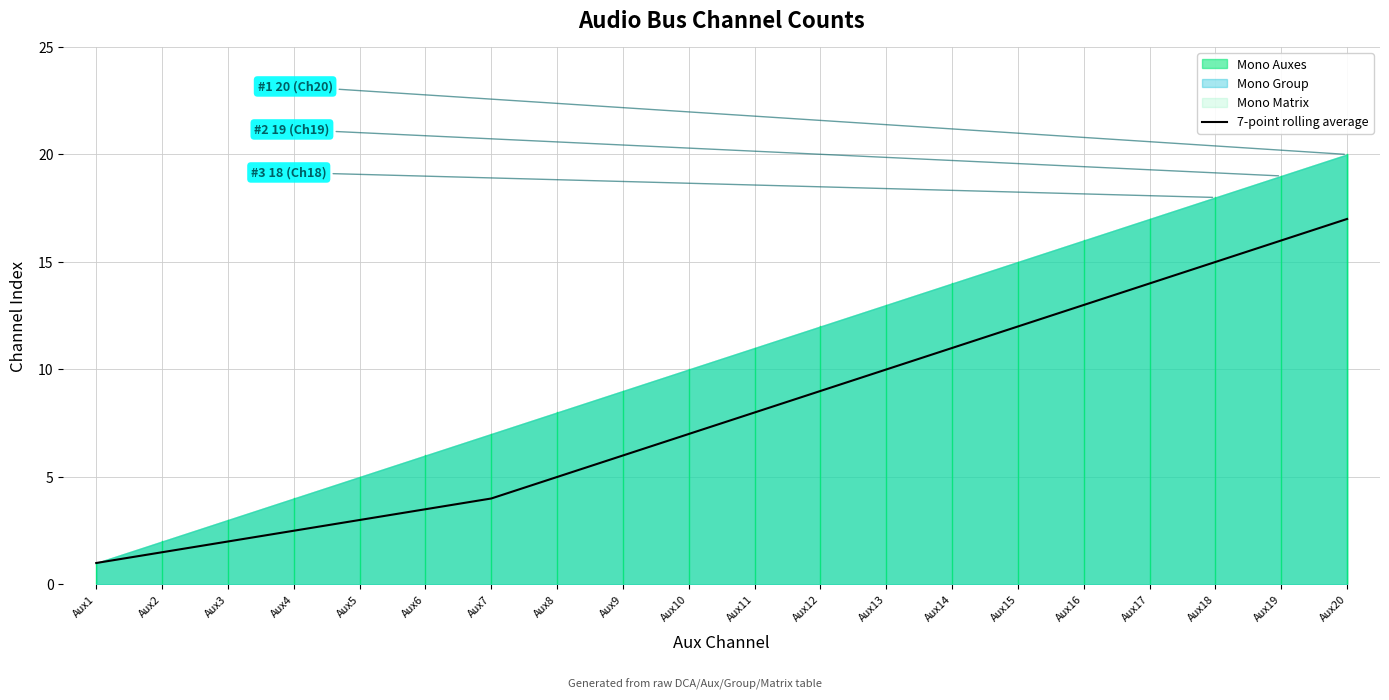

Rank the categories by value from lowest to highest.

Aux1, Aux2, Aux3, Aux4, Aux5, Aux6, Aux7, Aux8, Aux9, Aux10, Aux11, Aux12, Aux13, Aux14, Aux15, Aux16, Aux17, Aux18, Aux19, Aux20